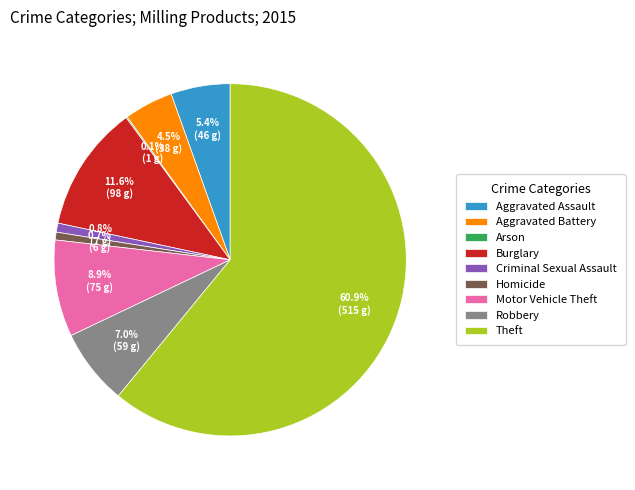

Which has a higher value, Aggravated Battery or Motor Vehicle Theft?

Motor Vehicle Theft